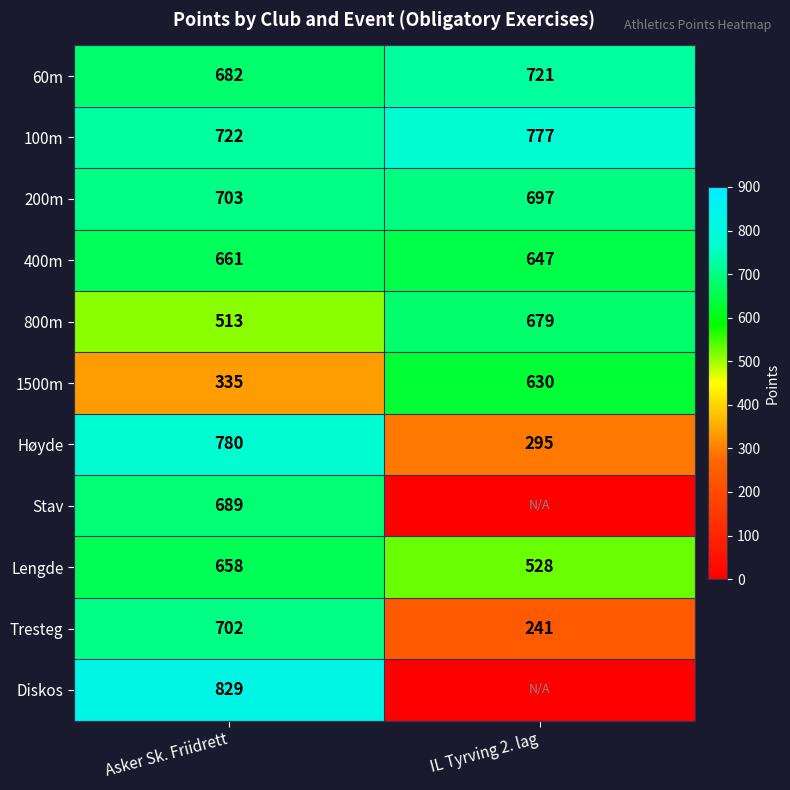

True or false: Høyde has a value of 1049 at Asker Sk. Friidrett.

False